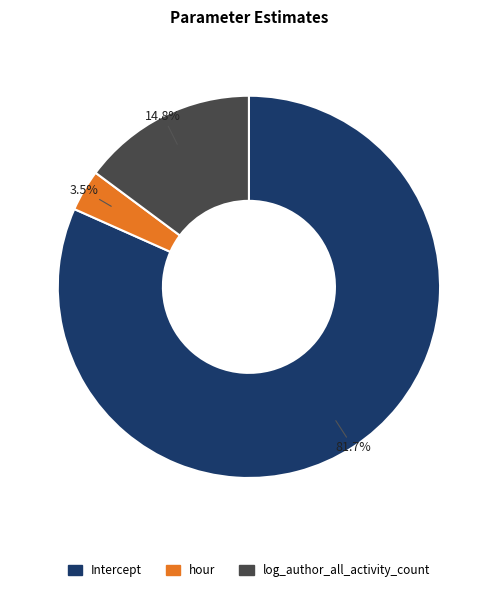

Is there a majority slice in this chart?

Yes